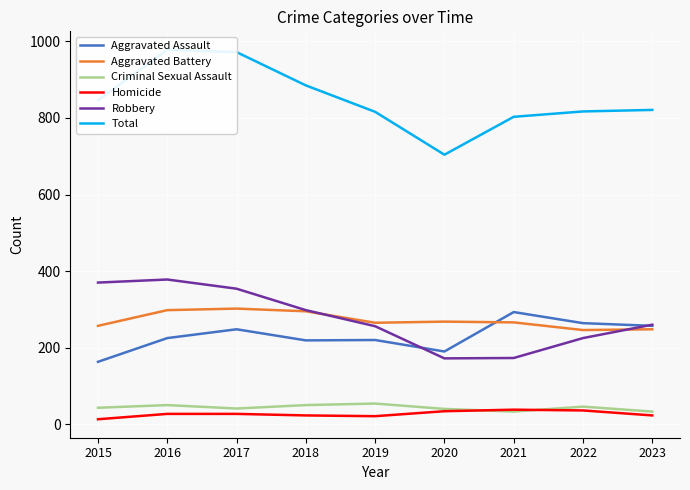

What is the sum of the Total values at 2016 and 2017?

1950